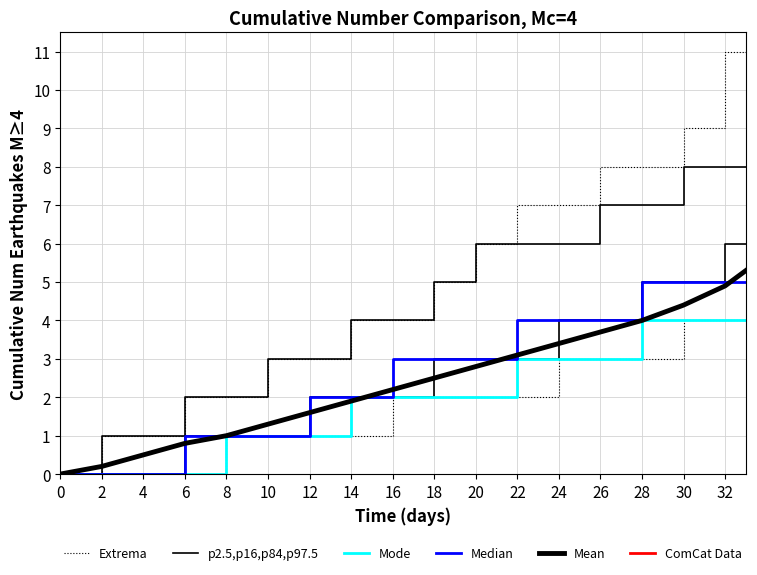

What is the label of the 3rd point from the right?

30